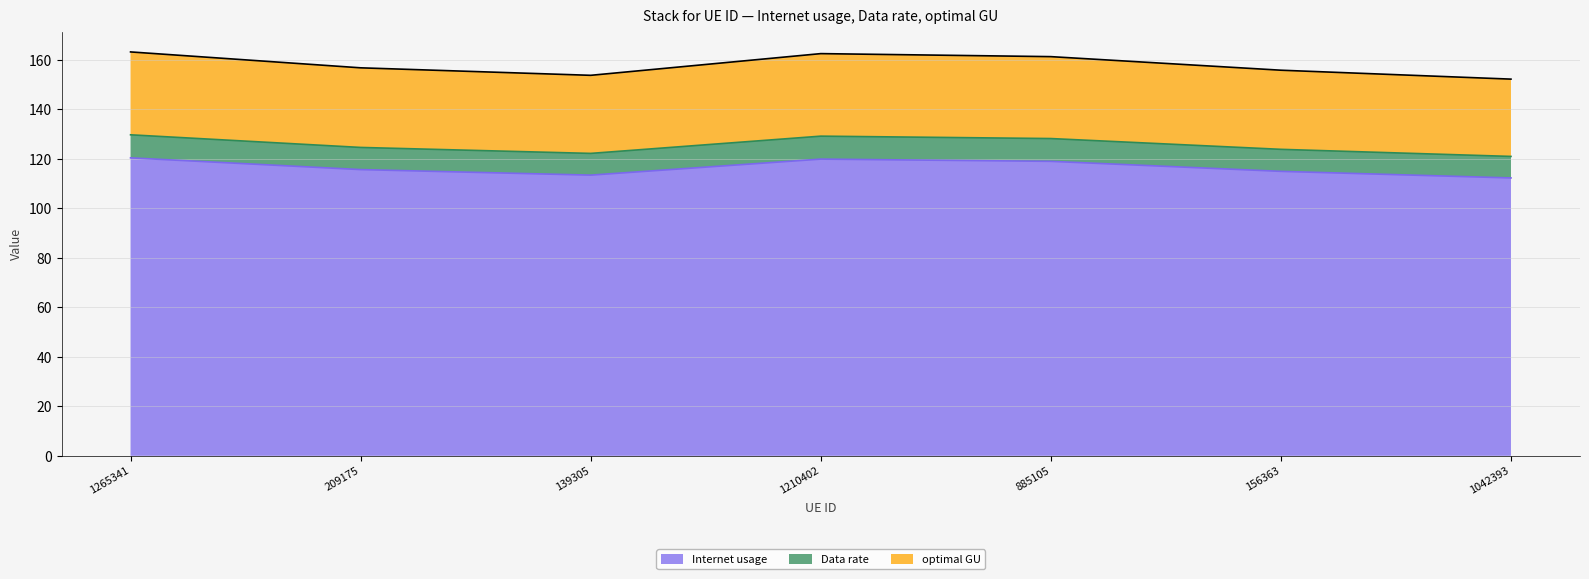

What is the sum of the Internet usage (line) values at 1265341 and 139305?

233.9